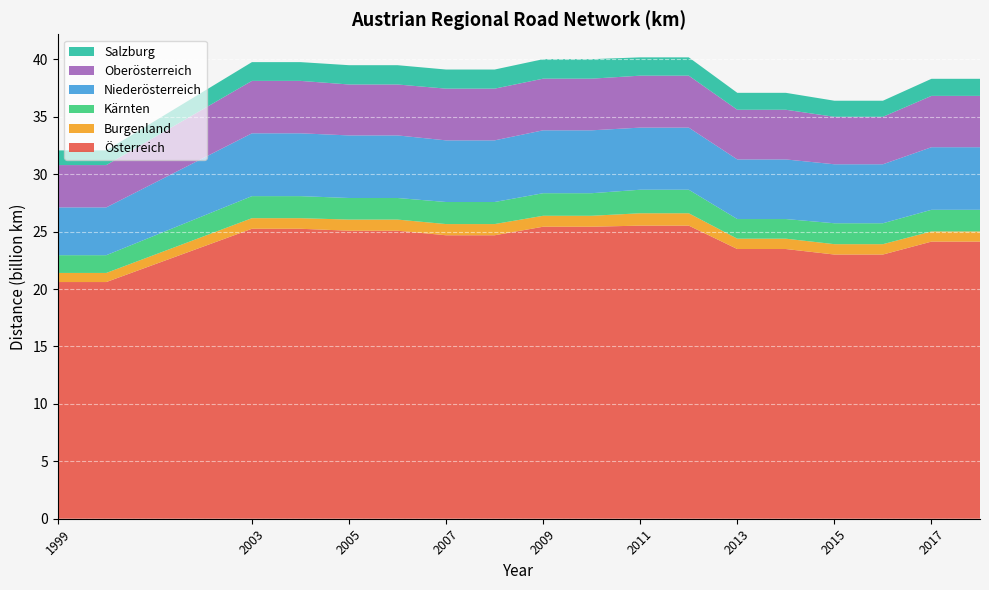

Reading right to left, list all the values displayed in this chart.

Österreich: 2018=24130170178.0	2017=24130170178.0	2016=23004627572.0	2015=23004627572.0	2014=23484957677.5	2013=23484957677.5	2012=25521178654.5	2011=25521178654.5	2010=25426598535.5	2009=25426598535.5	2008=24682123951.0	2007=24682123951.0	2006=25079470669.0	2005=25079470669.0	2004=25248763521.0	2003=25248763521.0	2000=20609905476.5	1999=20609905476.5
Burgenland: 2018=885668617.0	2017=885668617.0	2016=903181382.0	2015=903181382.0	2014=901049617.0	2013=901049617.0	2012=1077782661.5	2011=1077782661.5	2010=953726638.0	2009=953726638.0	2008=975639915.0	2007=975639915.0	2006=969045897.0	2005=969045897.0	2004=922111513.0	2003=922111513.0	2000=792273400.0	1999=792273400.0
Kärnten: 2018=1884475698.0	2017=1884475698.0	2016=1820735494.0	2015=1820735494.0	2014=1708683349.5	2013=1708683349.5	2012=2049598765.0	2011=2049598765.0	2010=1964713477.5	2009=1964713477.5	2008=1920133473.5	2007=1920133473.5	2006=1879605653.5	2005=1879605653.5	2004=1918678969.0	2003=1918678969.0	2000=1545209531.0	1999=1545209531.0
Niederösterreich: 2018=5449046894.5	2017=5449046894.5	2016=5135259269.0	2015=5135259269.0	2014=5190404701.5	2013=5190404701.5	2012=5407361719.5	2011=5407361719.5	2010=5476290252.5	2009=5476290252.5	2008=5367963361.0	2007=5367963361.0	2006=5448239161.0	2005=5448239161.0	2004=5470610027.0	2003=5470610027.0	2000=4163383472.5	1999=4163383472.5
Oberösterreich: 2018=4470007625.0	2017=4470007625.0	2016=4133145294.5	2015=4133145294.5	2014=4326373322.0	2013=4326373322.0	2012=4524123153.0	2011=4524123153.0	2010=4497859680.0	2009=4497859680.0	2008=4503932067.5	2007=4503932067.5	2006=4435398520.5	2005=4435398520.5	2004=4565502599.5	2003=4565502599.5	2000=3683631619.0	1999=3683631619.0
Salzburg: 2018=1486824417.0	2017=1486824417.0	2016=1400476678.5	2015=1400476678.5	2014=1474150649.5	2013=1474150649.5	2012=1593842362.5	2011=1593842362.5	2010=1696025740.0	2009=1696025740.0	2008=1663623788.5	2007=1663623788.5	2006=1679814594.0	2005=1679814594.0	2004=1633168444.0	2003=1633168444.0	2000=1277103983.0	1999=1277103983.0